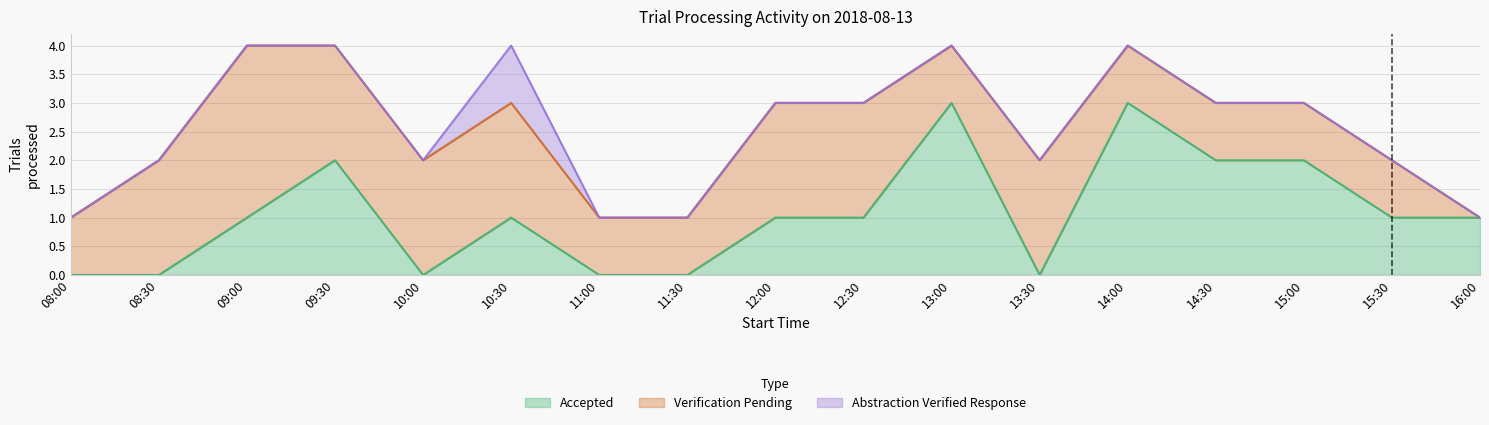

Which series has the widest spread of values?

Accepted